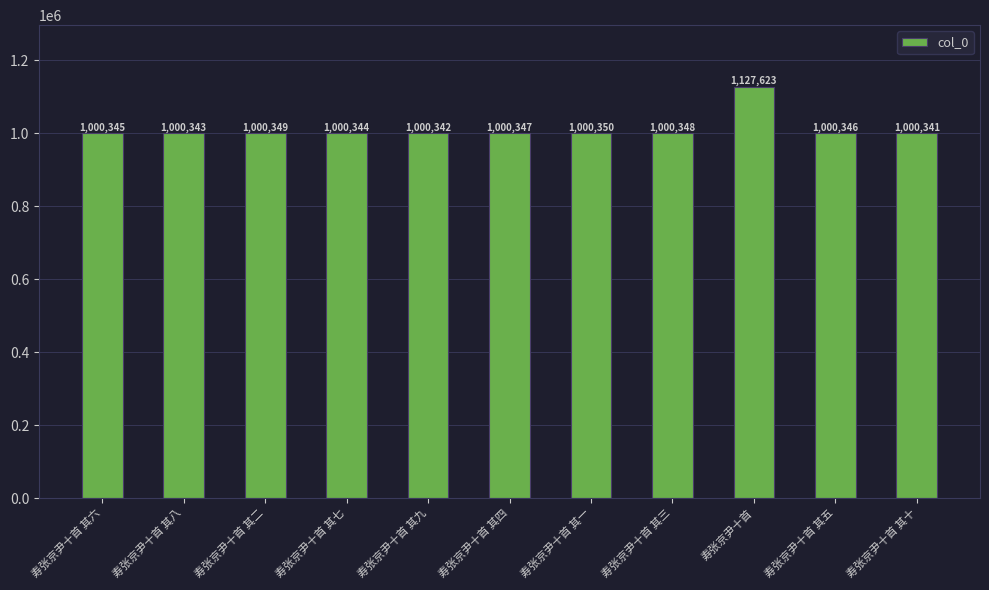

How many values are below 1000346?

5